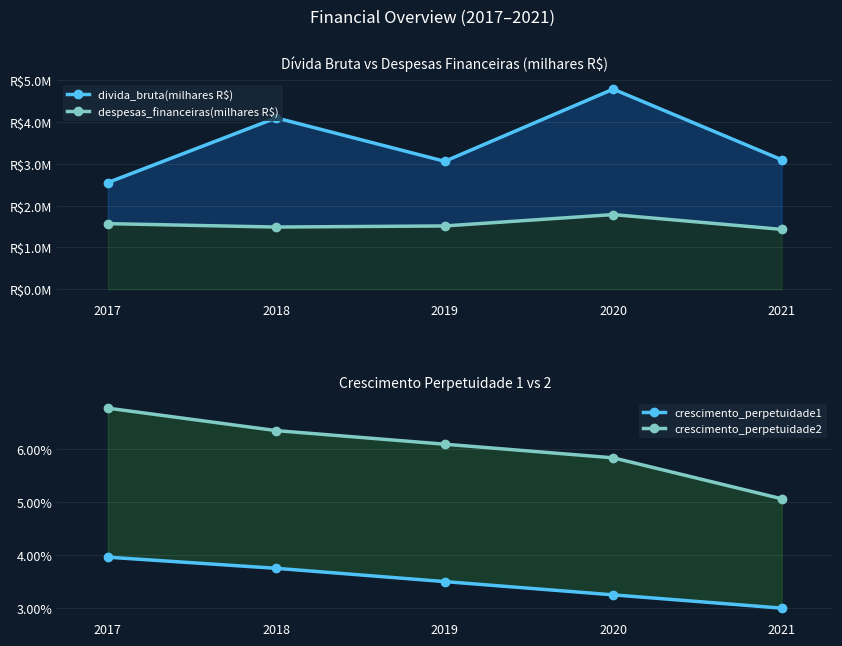

Reading left to right, what are all the values shown in this chart?

divida_bruta(milhares R$): 2017=2553050.3	2018=4103663.4	2019=3062803.8	2020=4792228.0	2021=3100524.2
despesas_financeiras(milhares R$): 2017=1569359.0	2018=1487654.0	2019=1514347.0	2020=1786600.0	2021=1431774.0
crescimento_perpetuidade1: 2017=0.0	2018=0.0	2019=0.0	2020=0.0	2021=0.0
crescimento_perpetuidade2: 2017=0.1	2018=0.1	2019=0.1	2020=0.1	2021=0.1